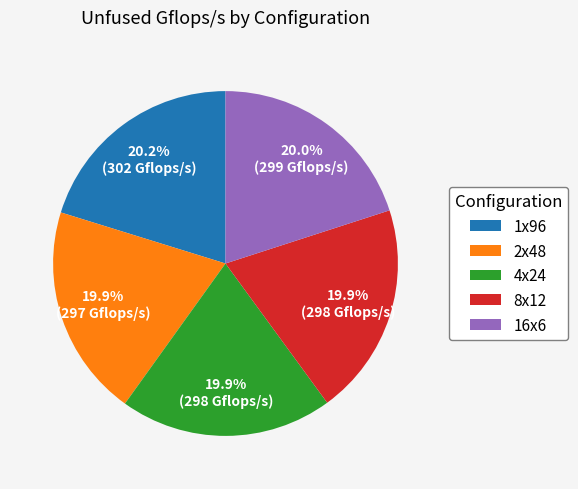

The 4x24 slice represents 20% of the pie. True or false?

True